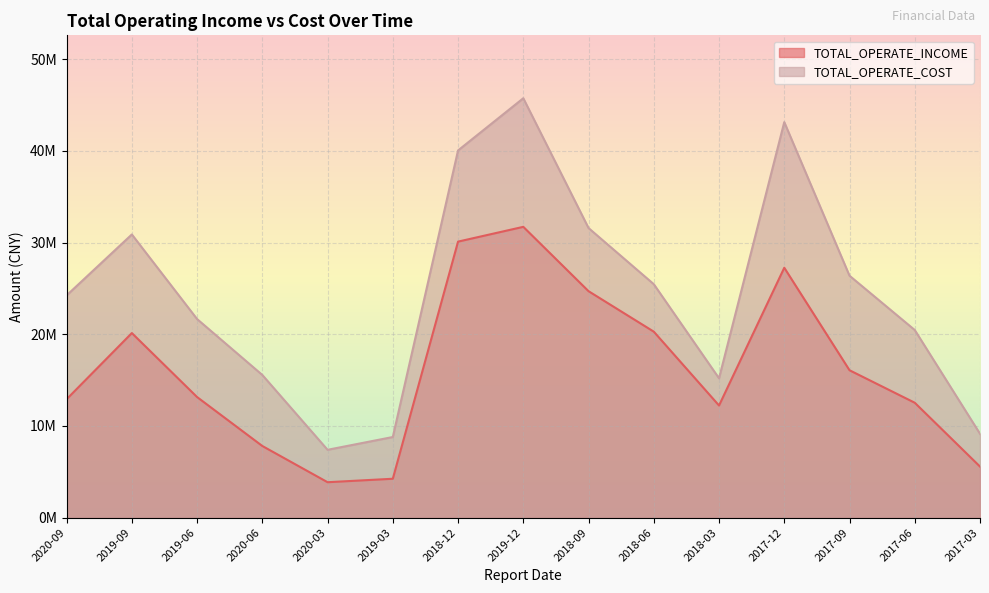

What is the average value of the TOTAL_OPERATE_INCOME series?

16178013.9